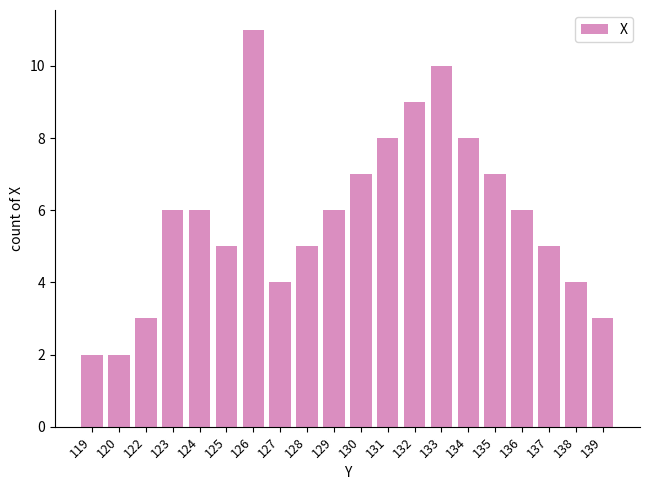

How many series are shown in this chart?

1